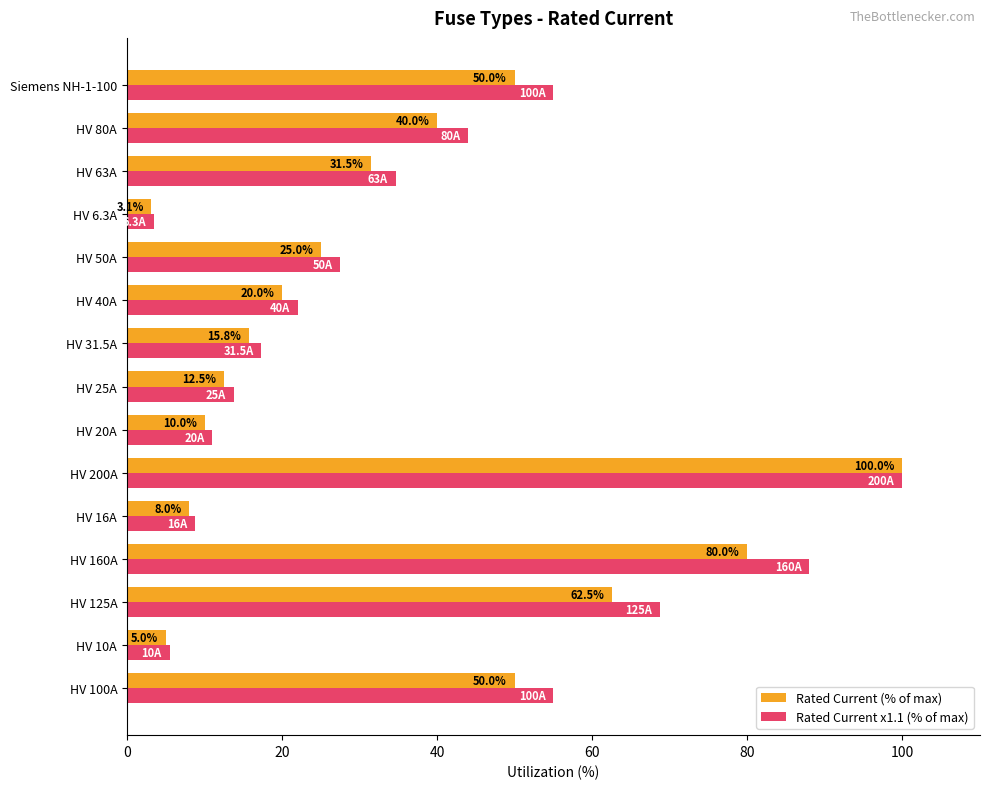

Which category has the lowest value in the Rated Current (% of max) series?

HV 6.3A